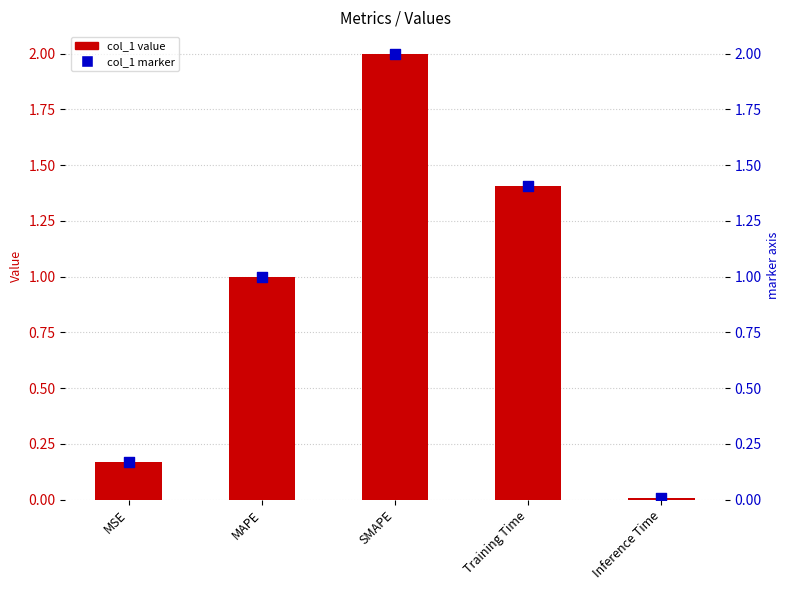

Which series has the widest spread of Y values?

col_1